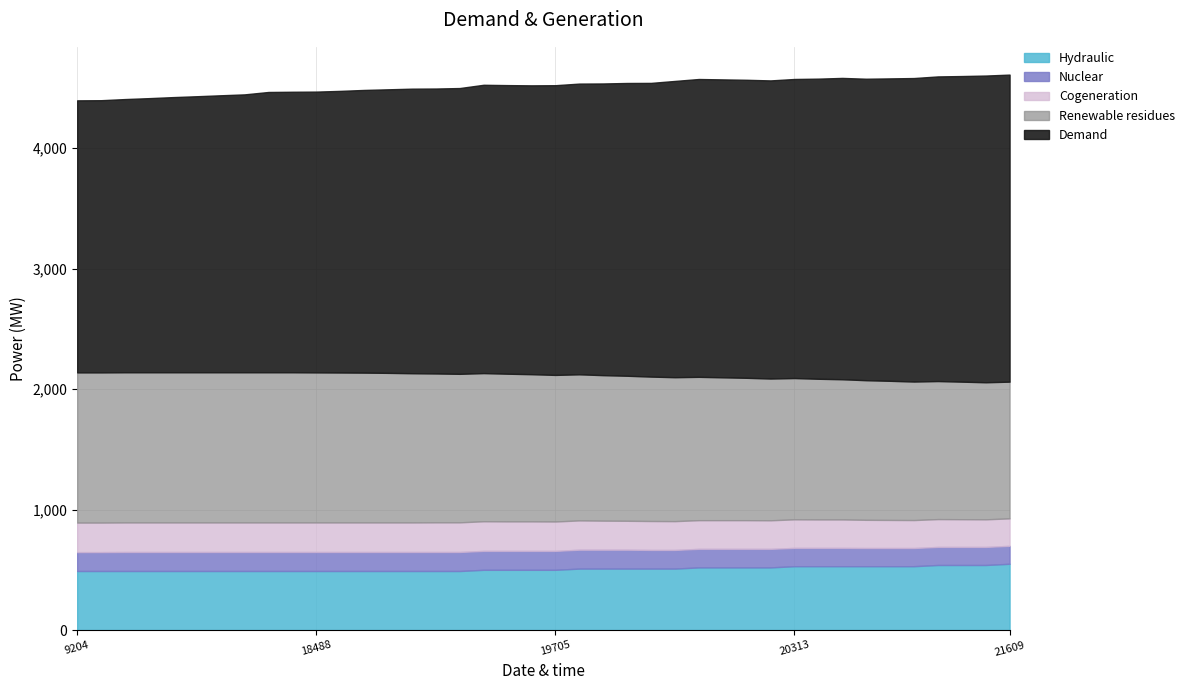

What is the minimum value for Hydraulic?

490.0